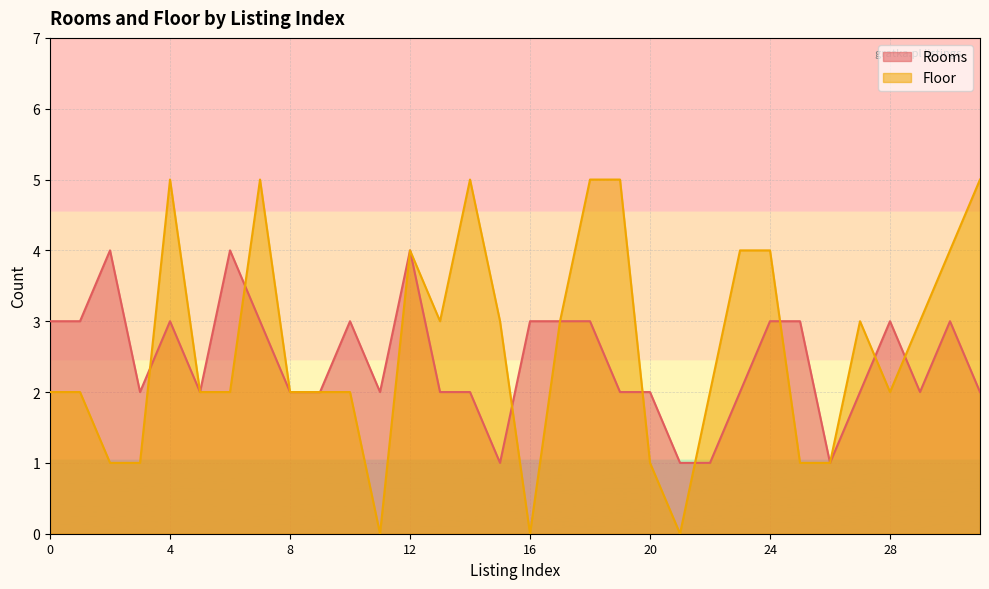

What is the average value of the Rooms series?

2